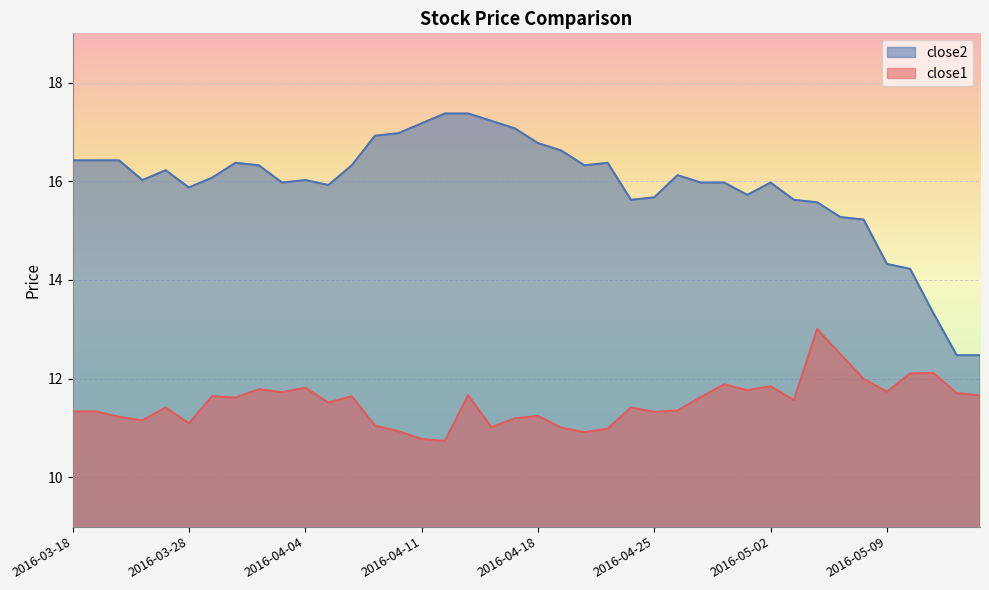

At which category does close1 reach its first local peak?

2016-03-24